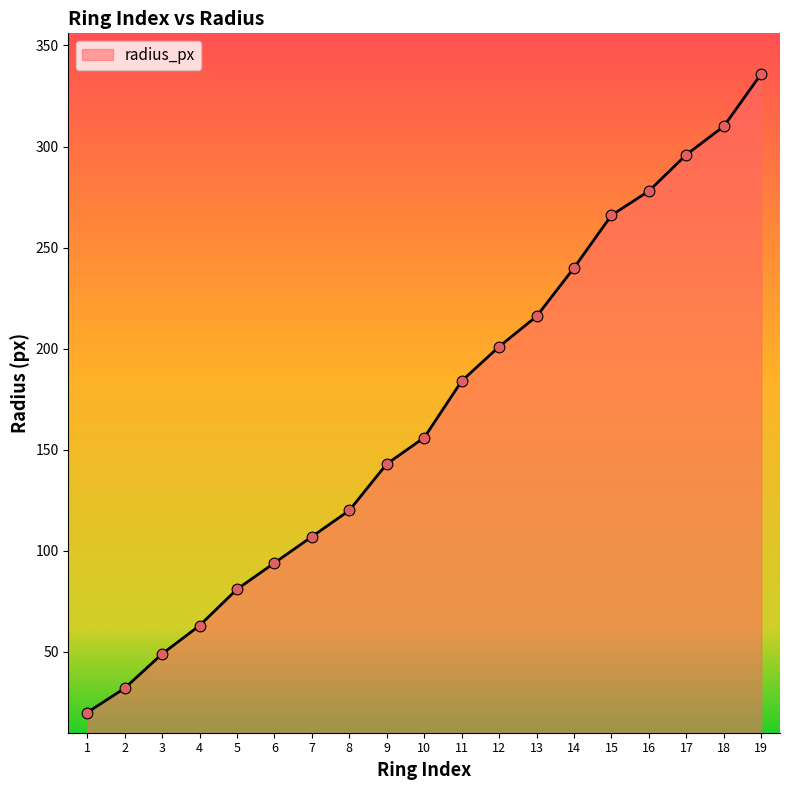

Which has a higher value, 15 or 4?

15